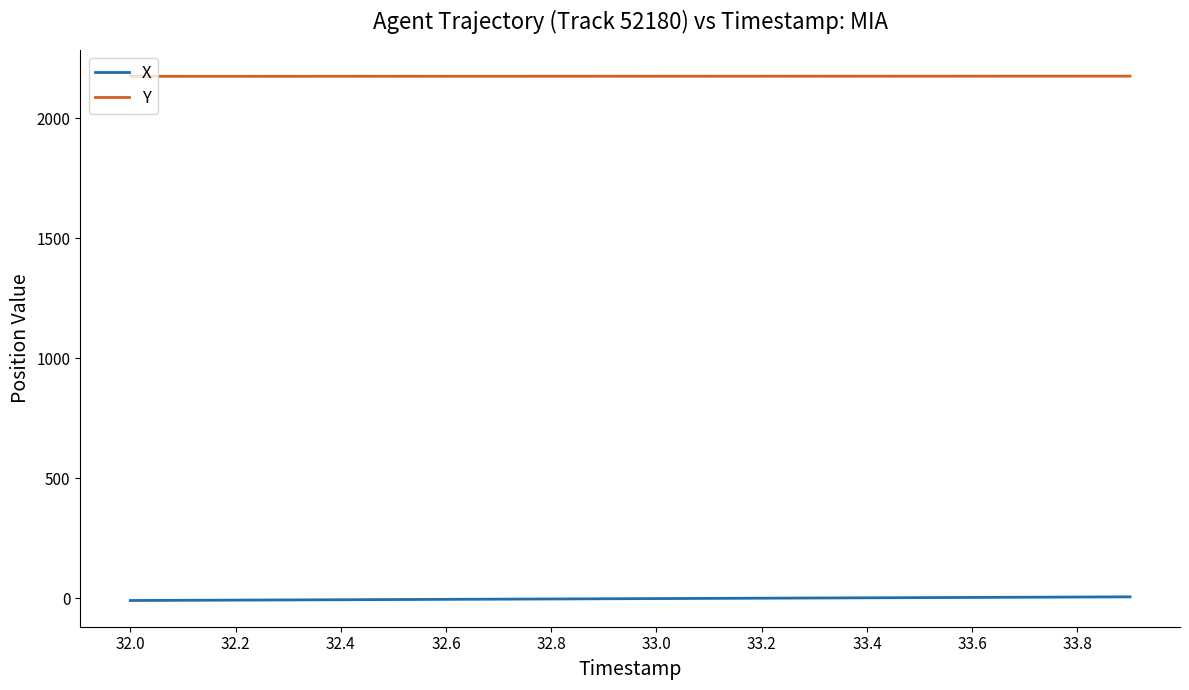

What is the minimum value shown in the chart?

-8.9